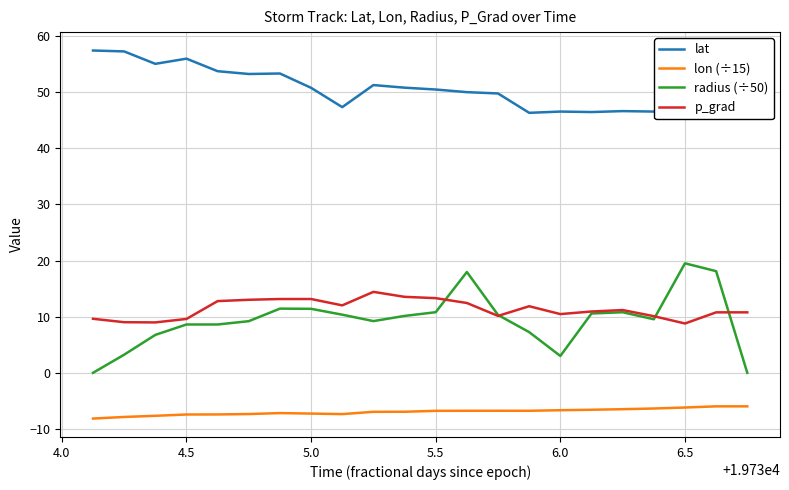

What is the difference between the maximum and minimum values in the lon (÷15) series?

2.2